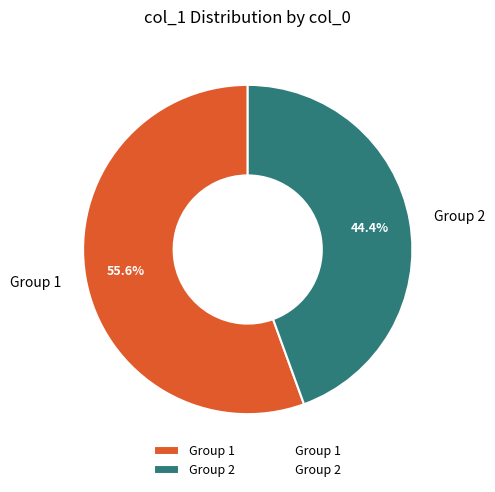

Rank the categories by value from highest to lowest.

Group 1, Group 2